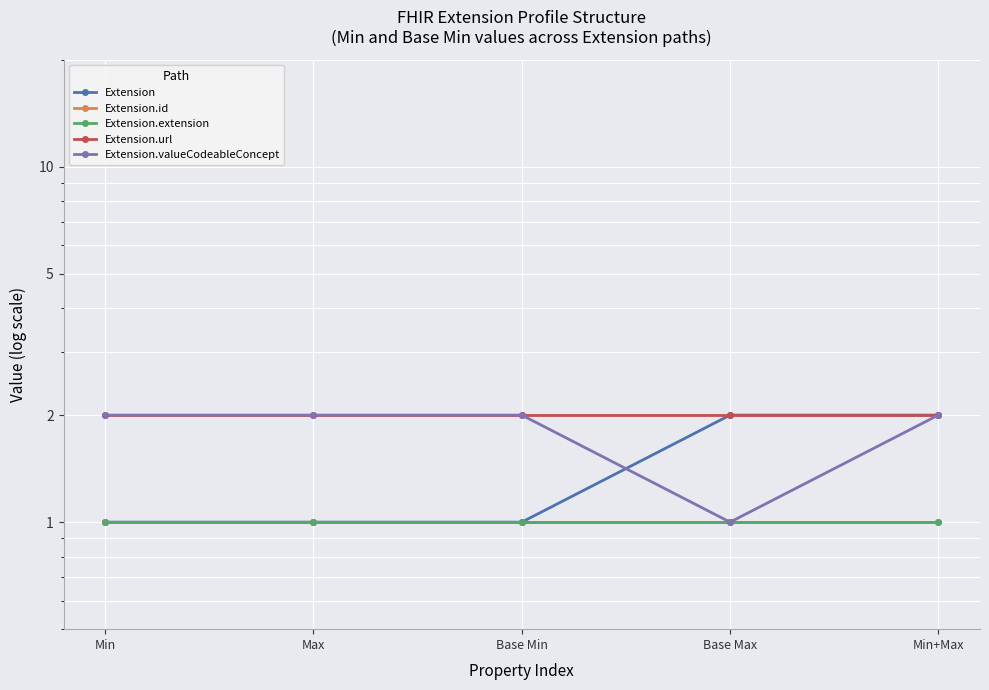

Between Max and Base Min, which is larger?

Max